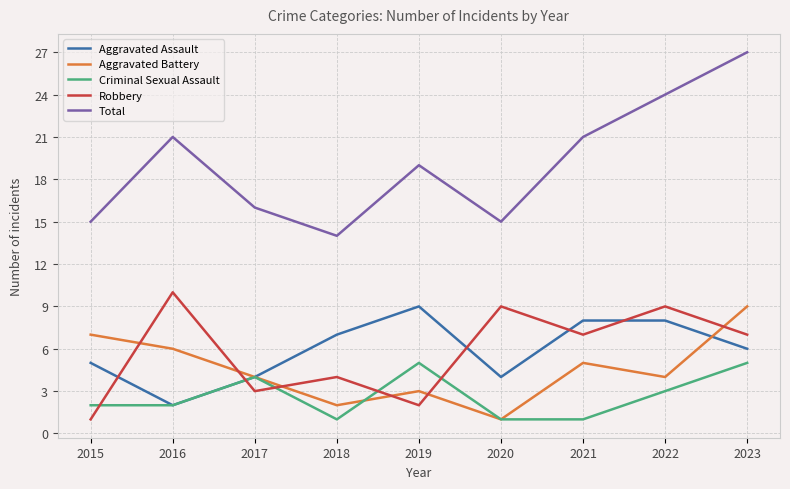

True or false: Robbery has a value of 9 at 2022.

True